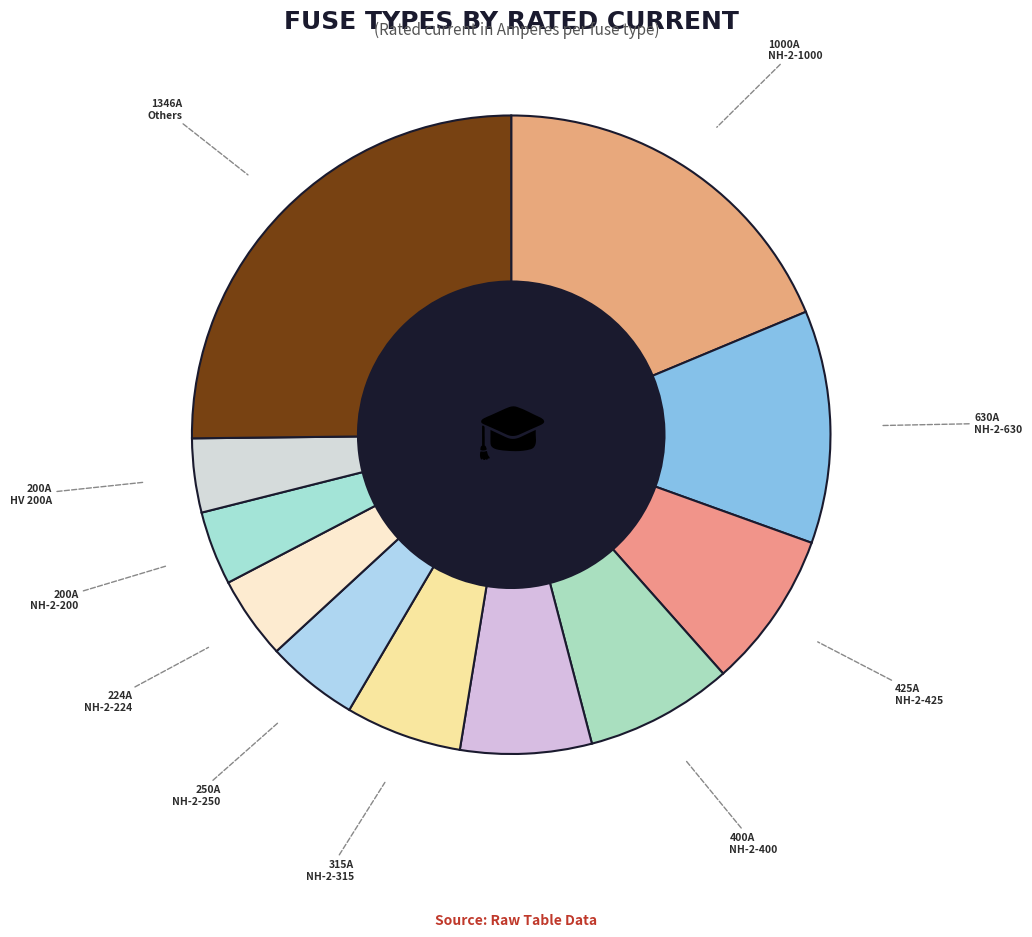

The NH-2-1000 slice represents 19% of the pie. True or false?

True